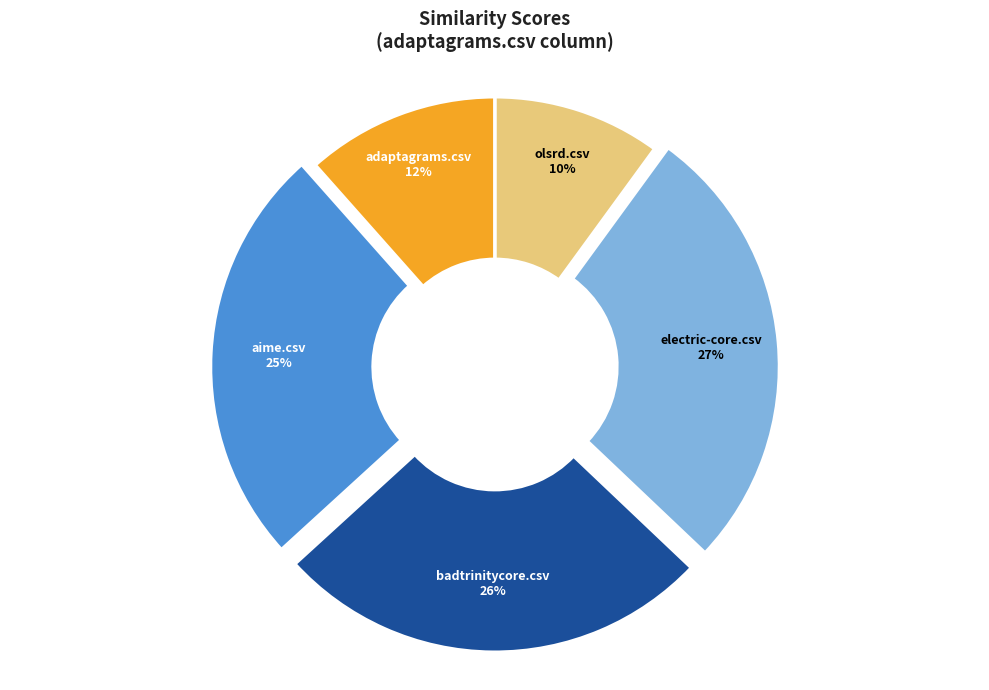

Is the sum of adaptagrams.csv and olsrd.csv greater than half?

No